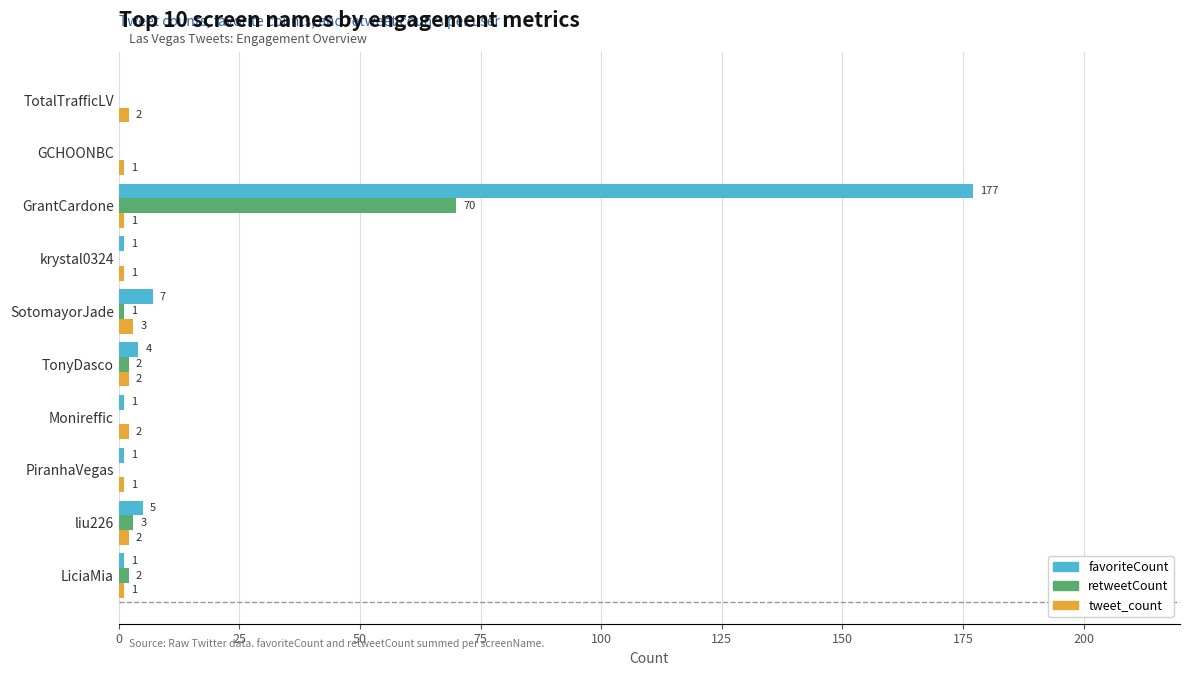

Is it true that retweetCount equals 46 at PiranhaVegas?

False